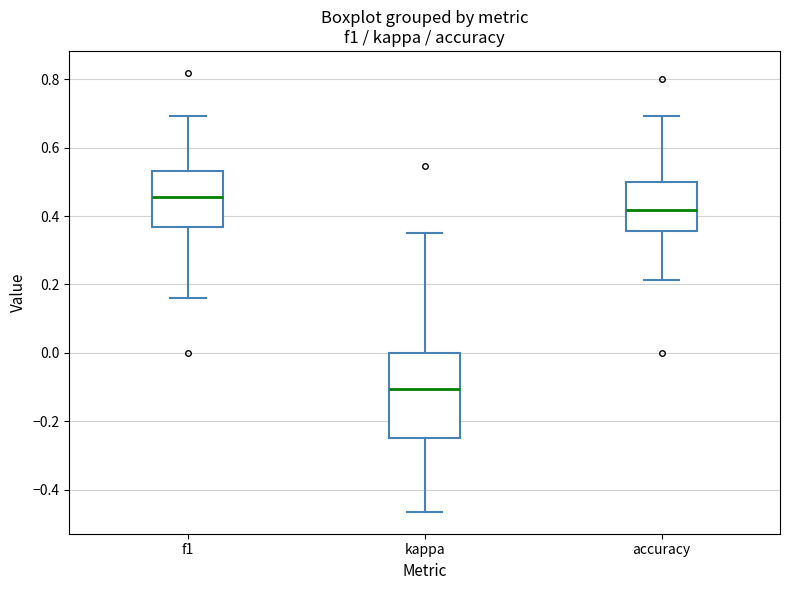

Which box is the tallest, from its lower edge to its upper edge?

kappa